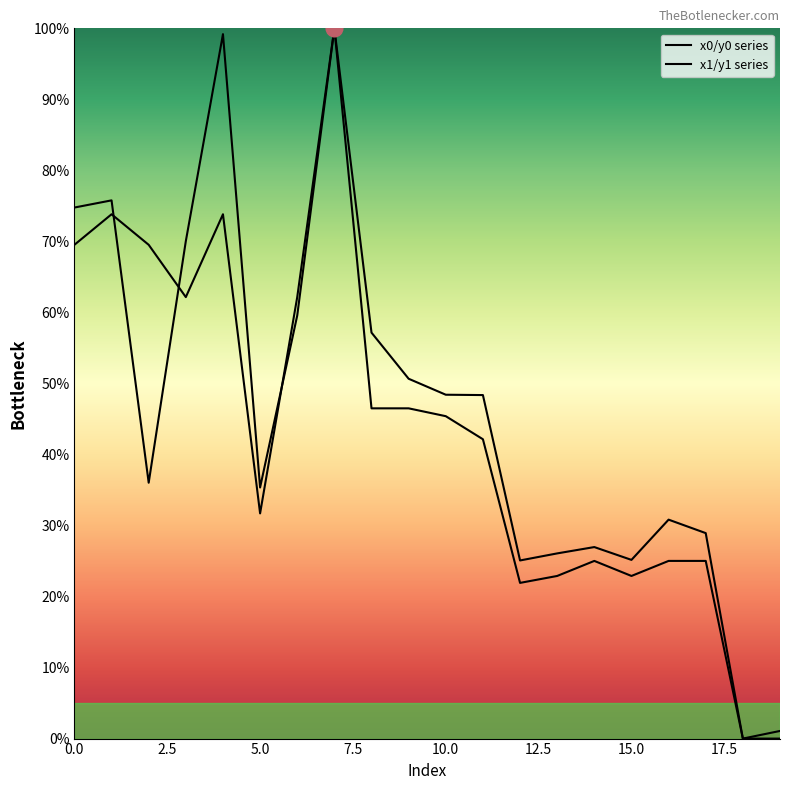

How many data points in x1/y1 series are less than 48?

10